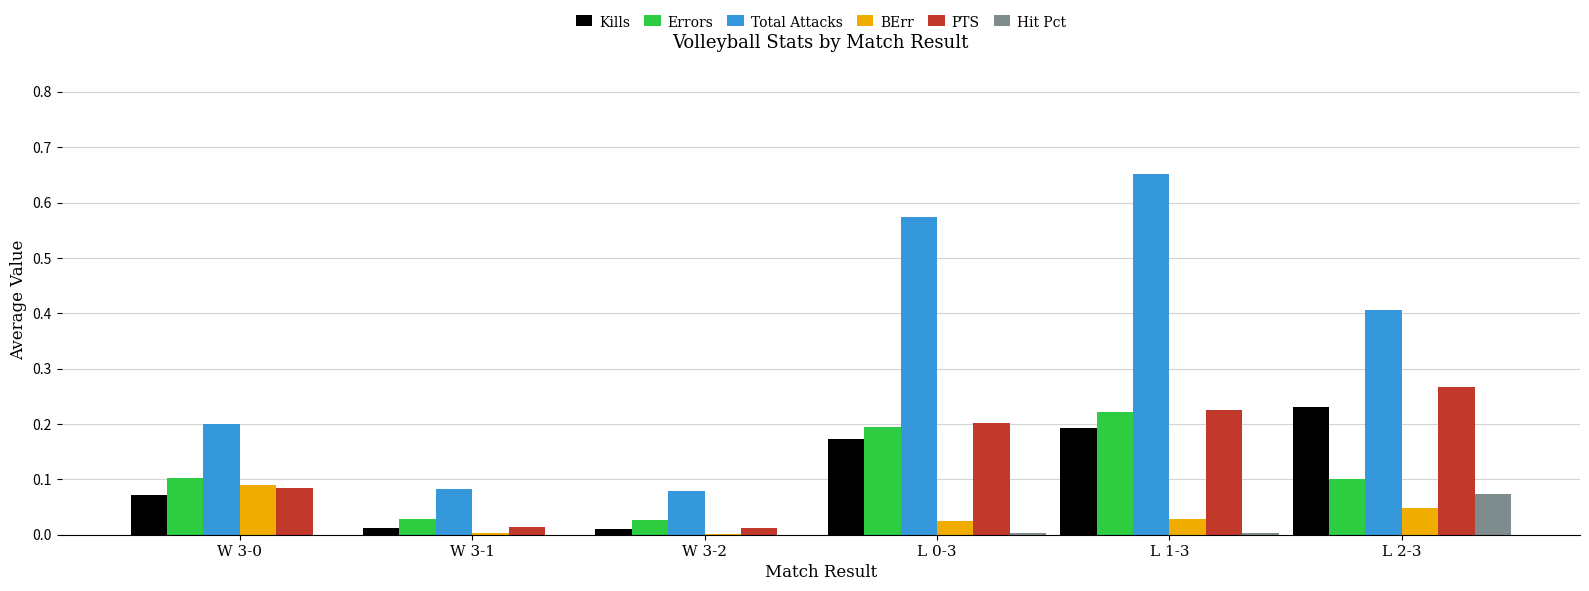

Count the number of categories in the chart.

6